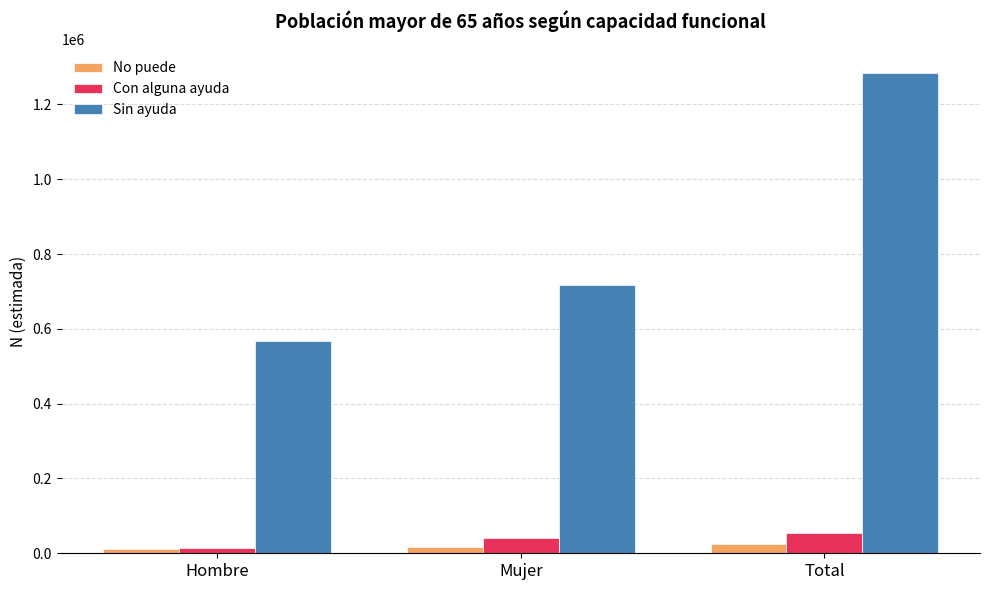

How many values in the Sin ayuda series are below 716632?

1